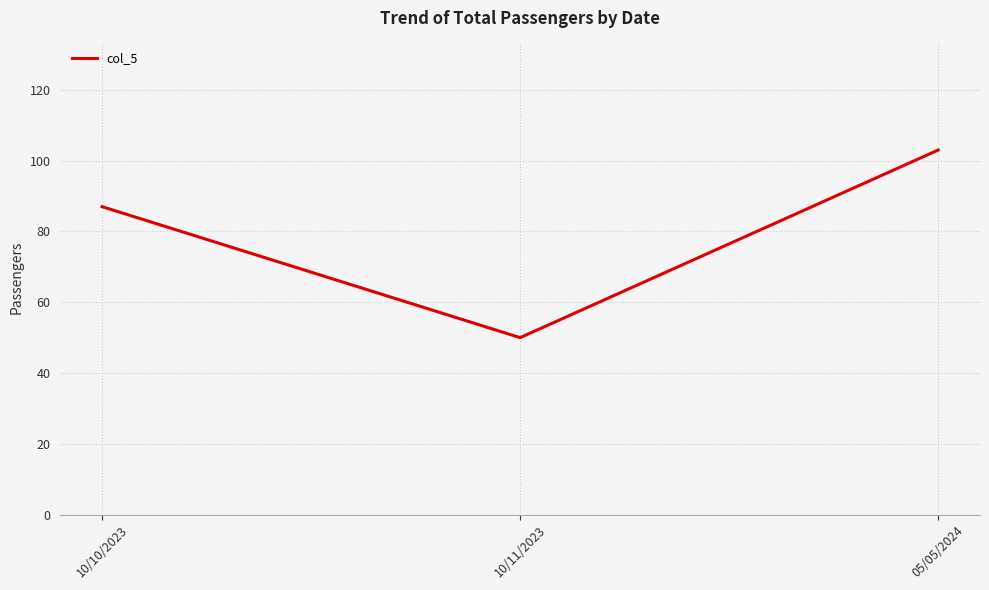

What value does the data have at 10/10/2023, to the nearest 5?

85